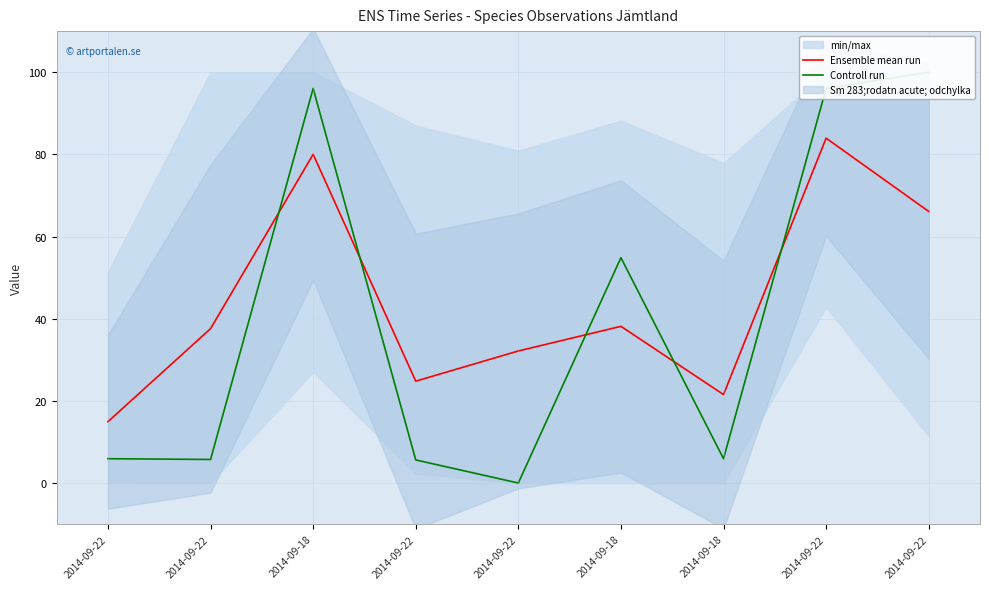

At which category is the sum across all series the highest?

2014-09-22